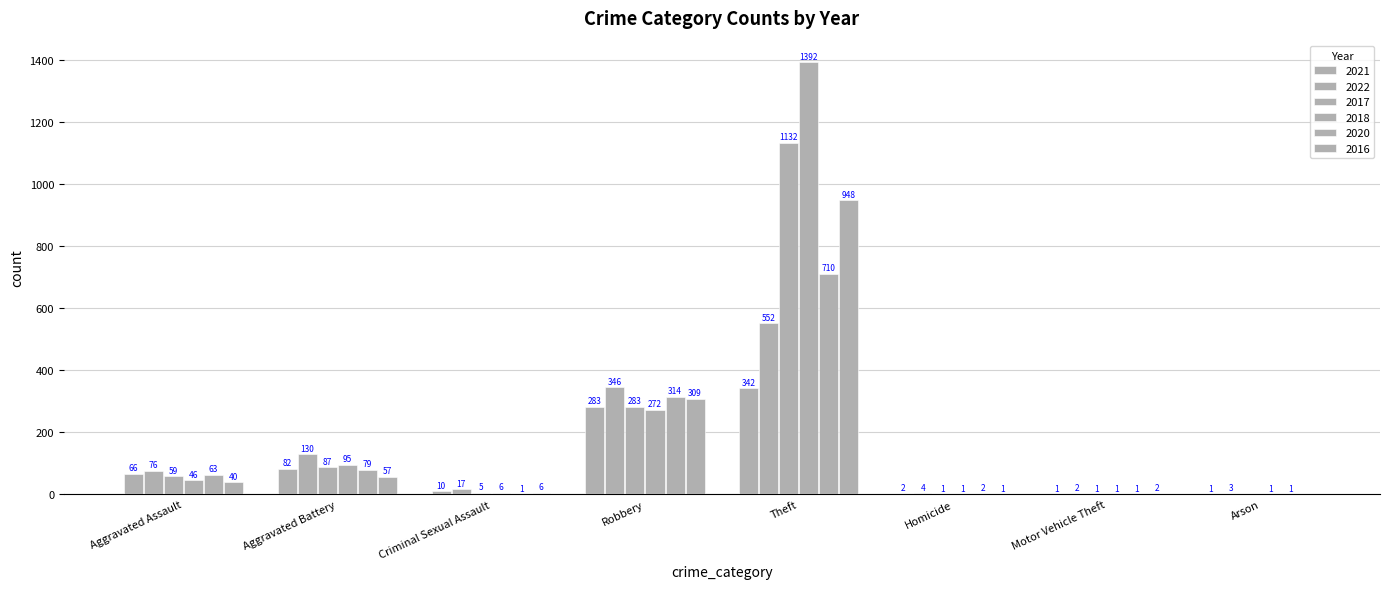

Does the chart contain stacked bars?

No